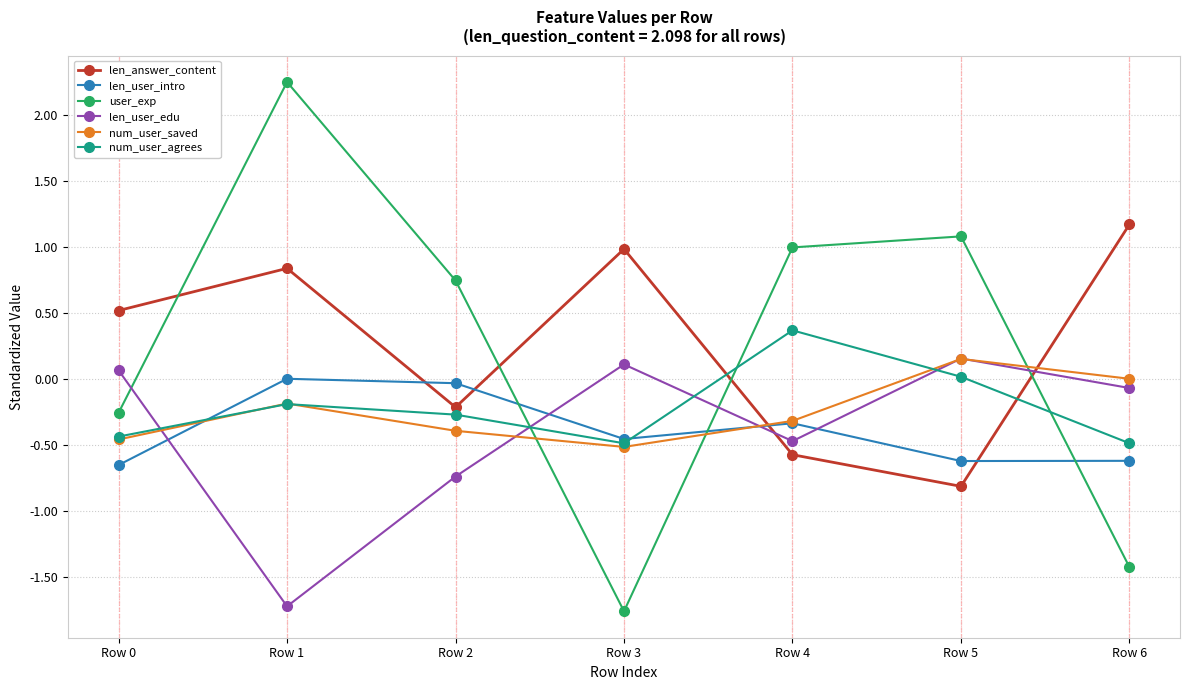

Where does the num_user_agrees series first go above 0?

Row 4